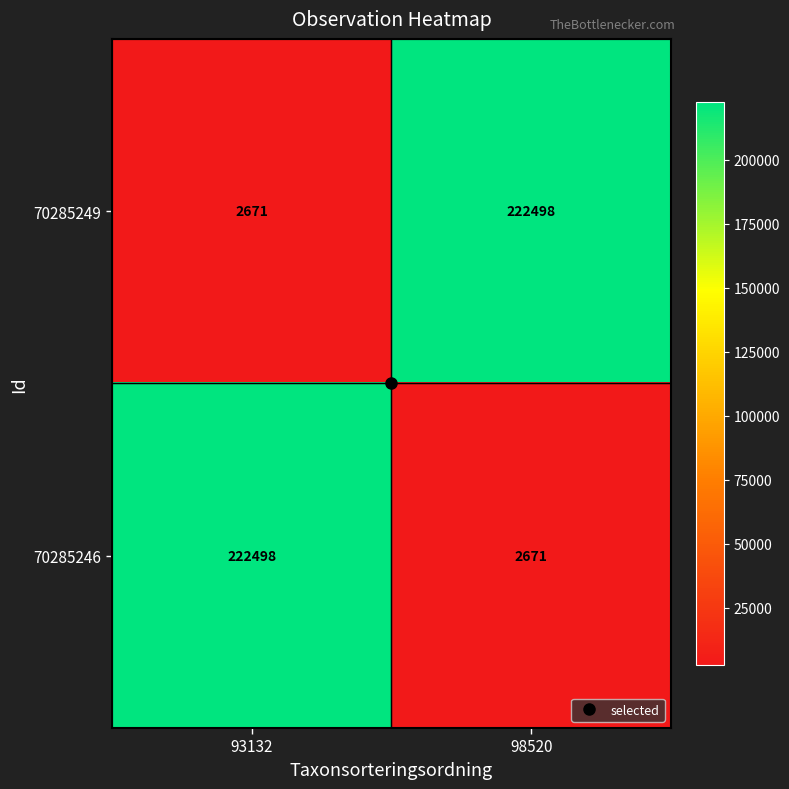

What value does the 70285246 series have at 93132, to the nearest 100?

222500